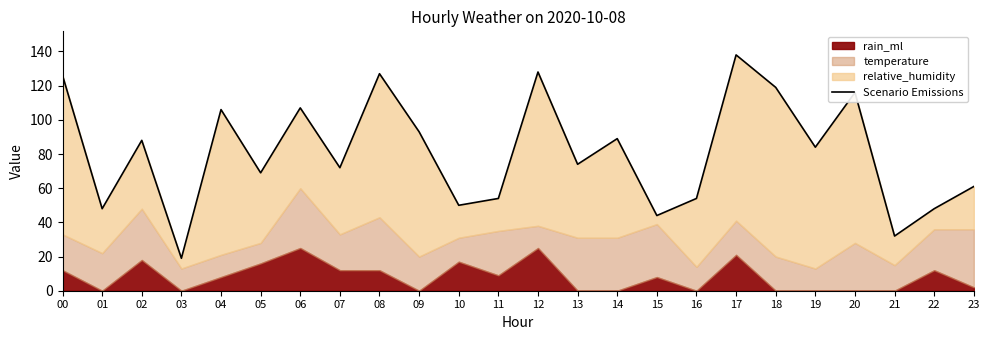

At which category does the data reach its first local peak?

02